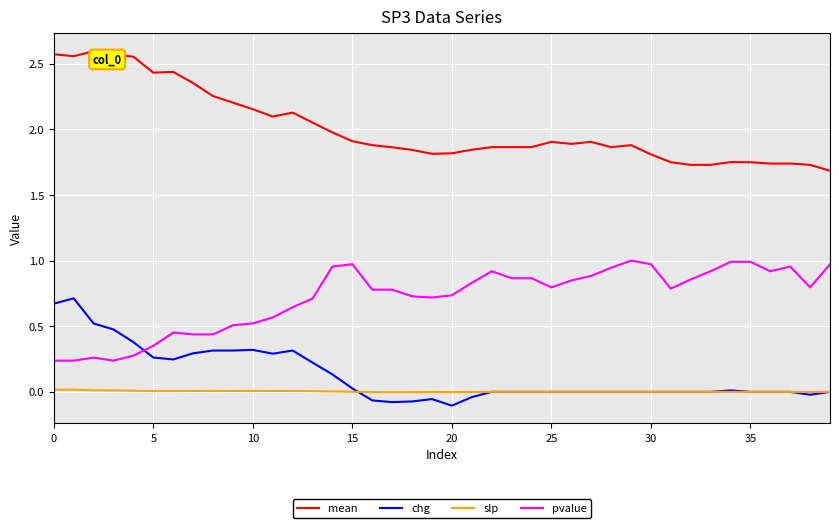

Rank the series by their maximum value, from lowest to highest.

slp, chg, pvalue, mean